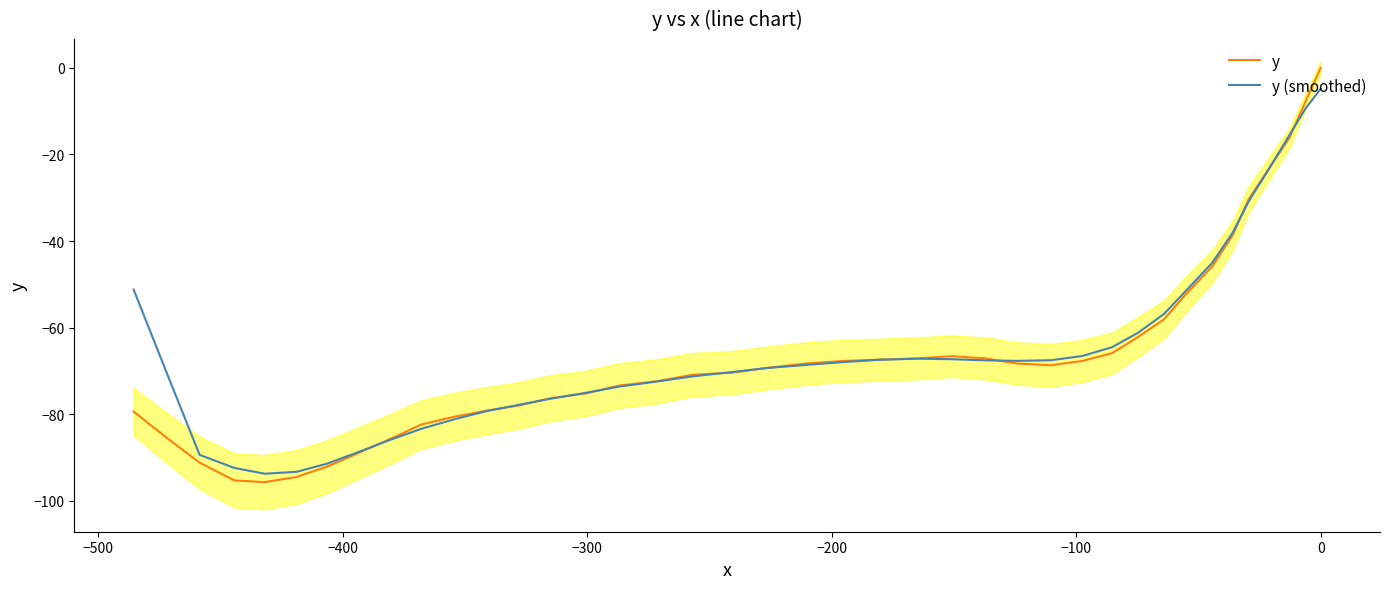

What is the minimum value for y?

-95.7